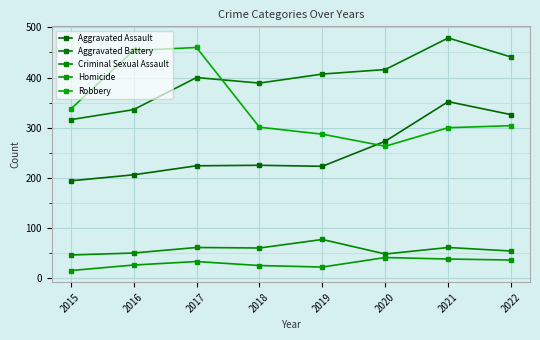

True or false: Criminal Sexual Assault and Aggravated Battery intersect in this chart.

False